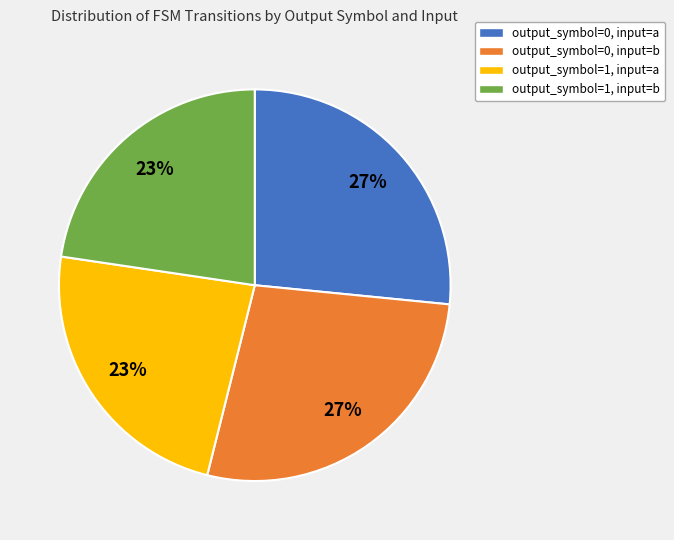

To the nearest percent, what is the average slice percentage?

25%